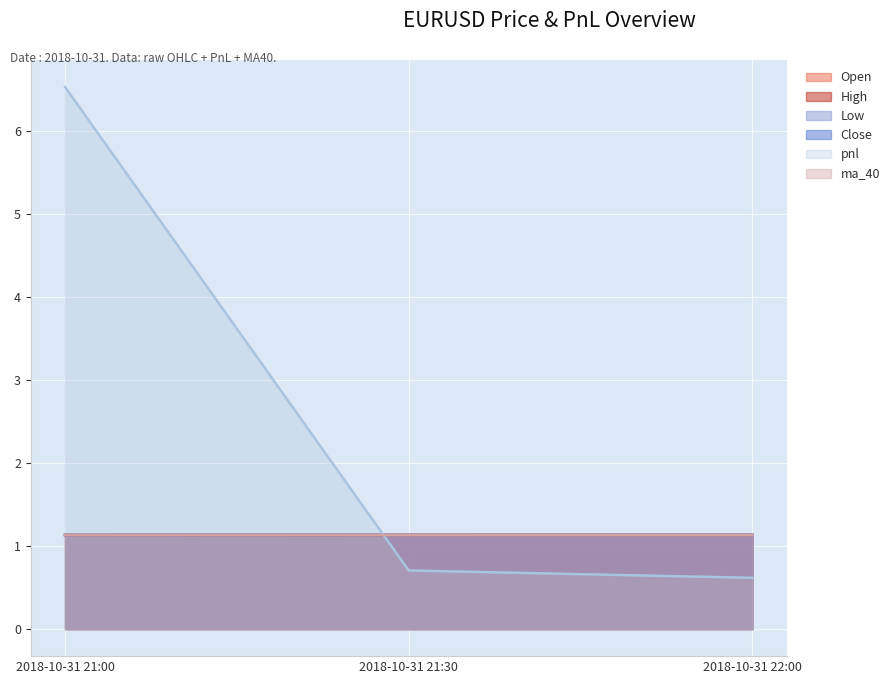

List the labels in order of ma_40 value, largest first.

2018-10-31 21:00, 2018-10-31 21:30, 2018-10-31 22:00